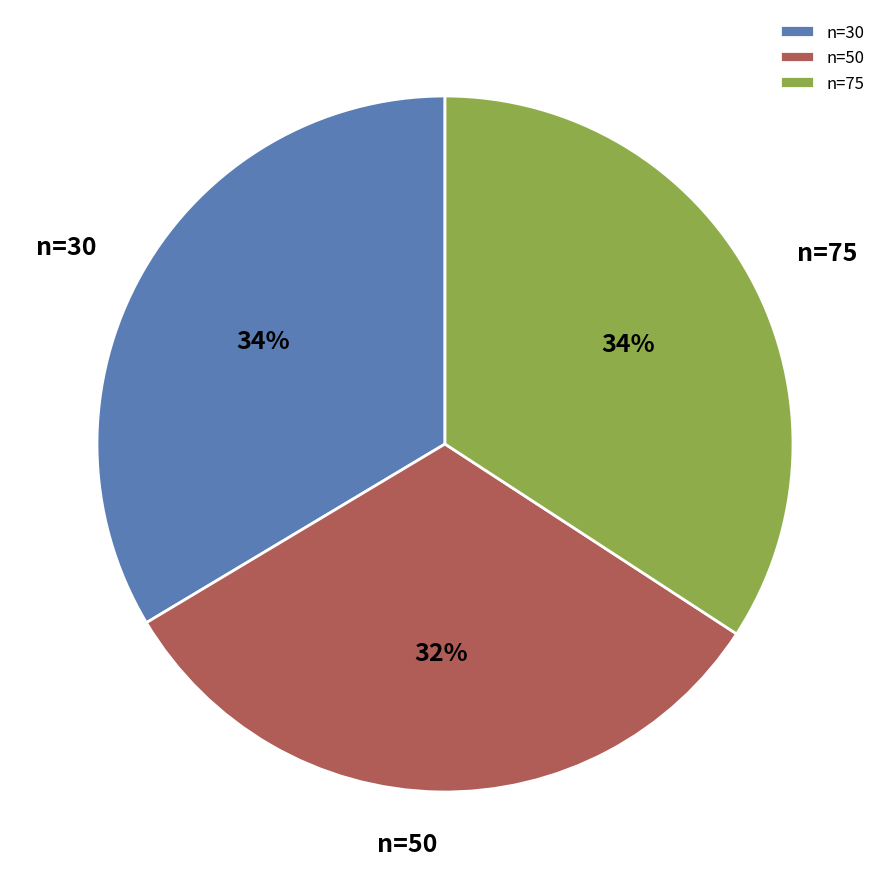

Does any single category account for the majority?

No